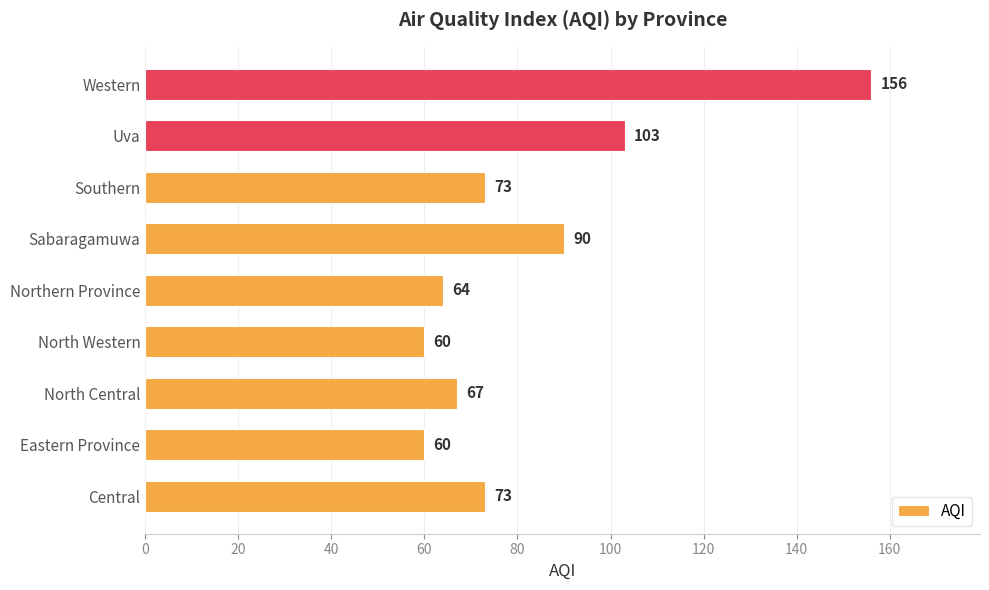

True or false: the data shows 90 at Sabaragamuwa.

True